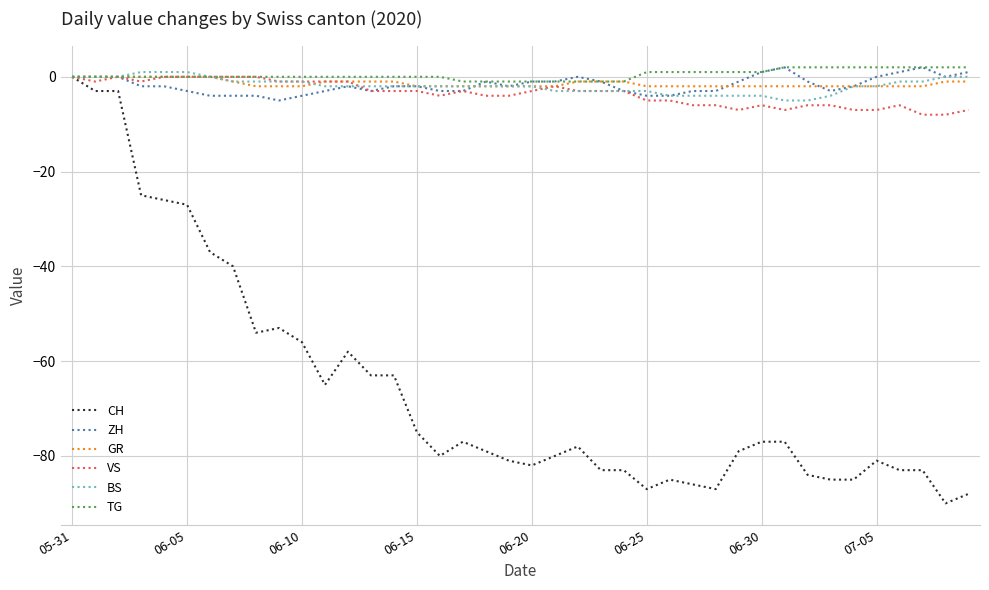

What is the minimum value shown in the chart?

-90